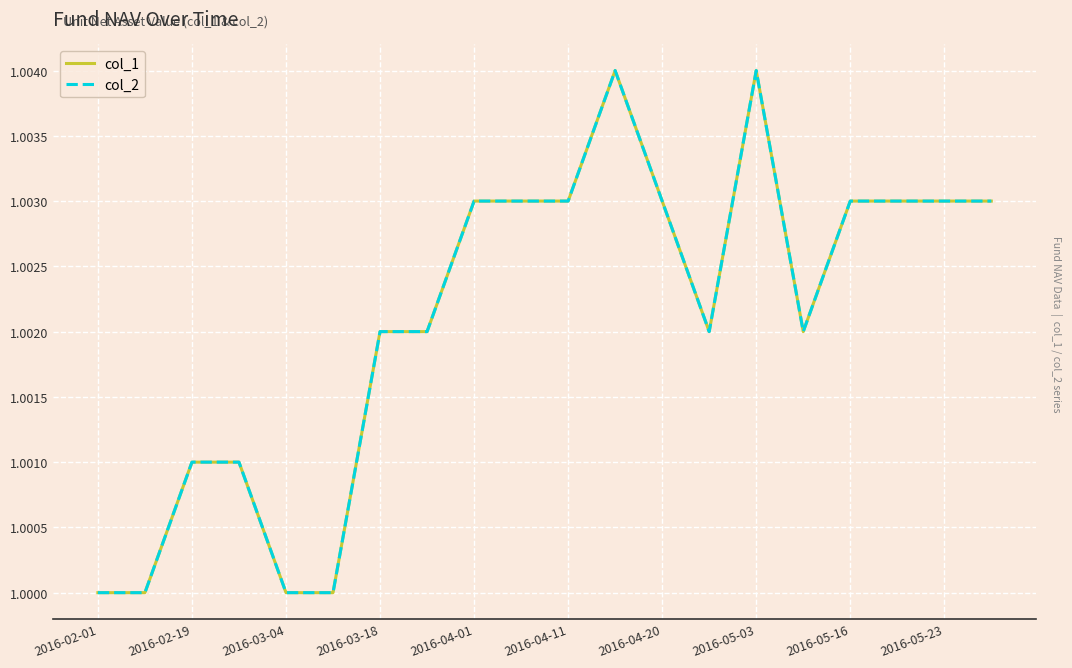

What is the value of the col_1 point at the 5th from the left?

1.0